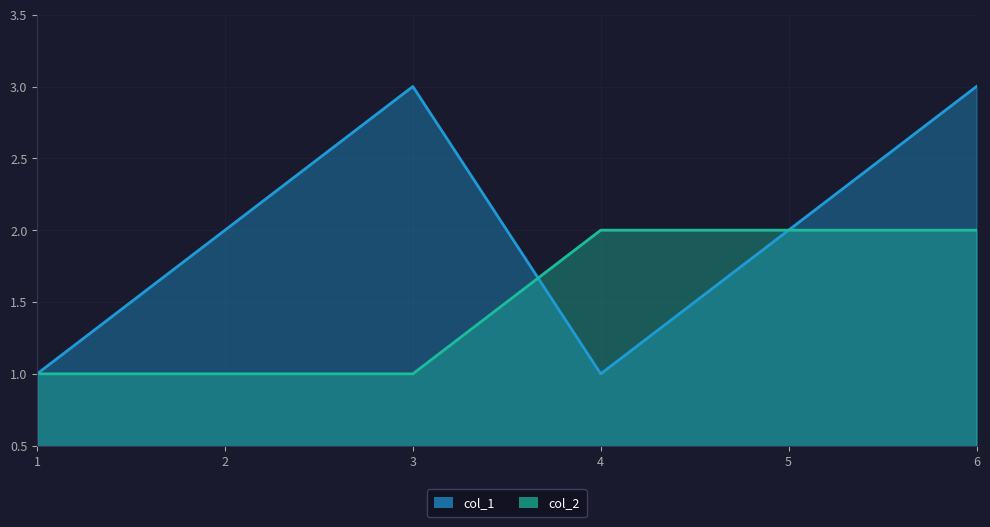

Between which two adjacent categories do col_1 and col_2 first intersect?

3 and 4